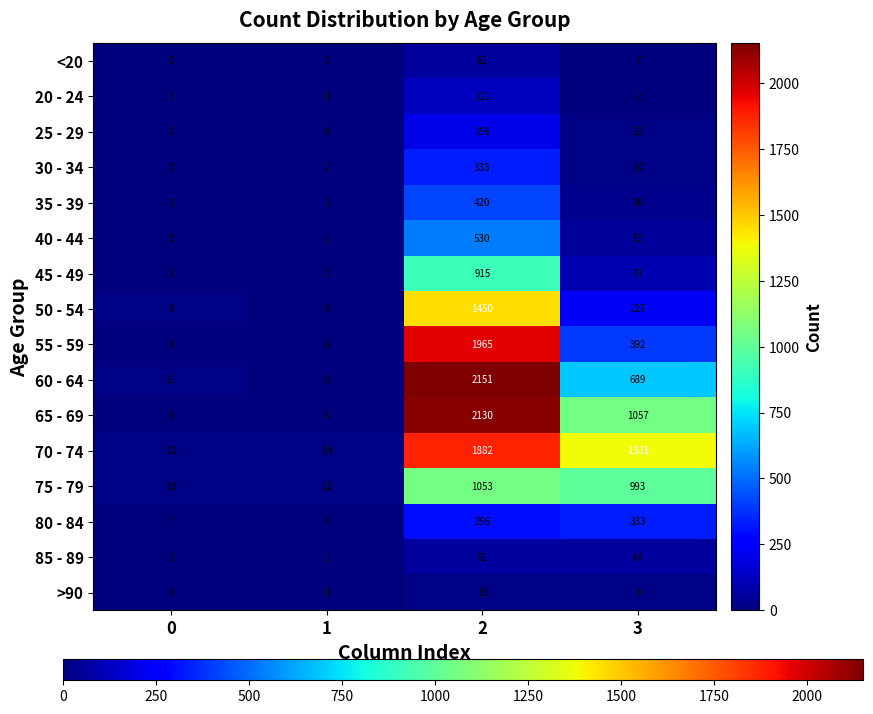

What is the total value across all series at 3?

5357